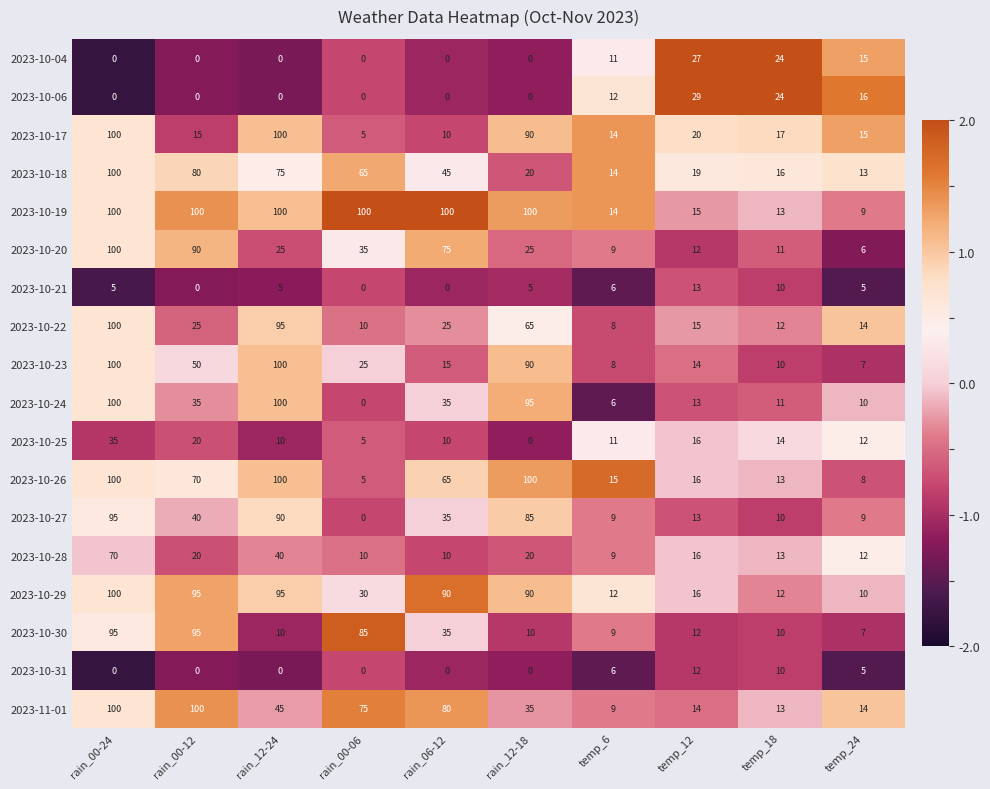

What is the difference between the 2023-10-29 values at rain_00-12 and rain_12-18?

5